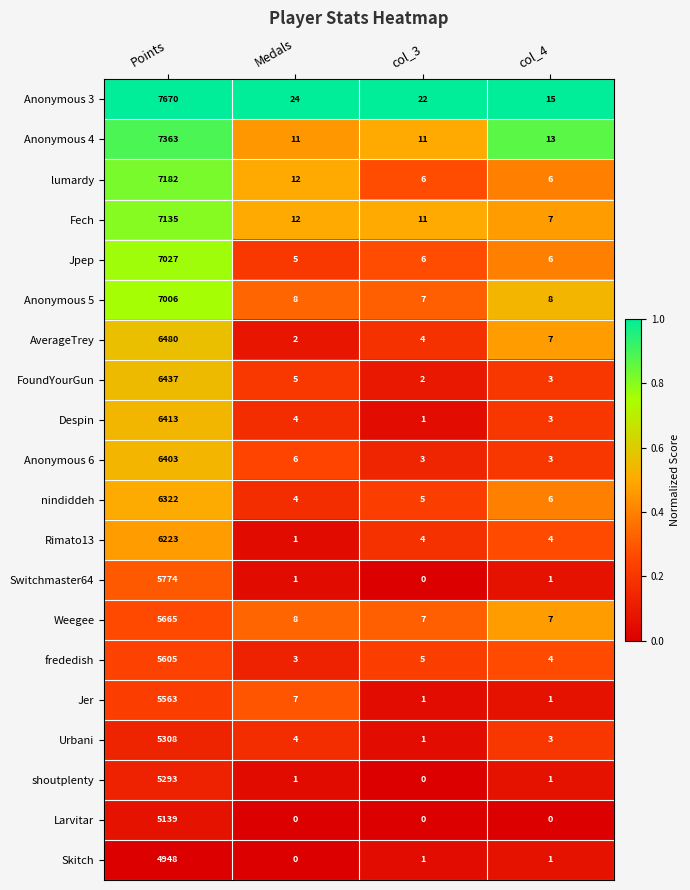

Count the number of categories in the chart.

4